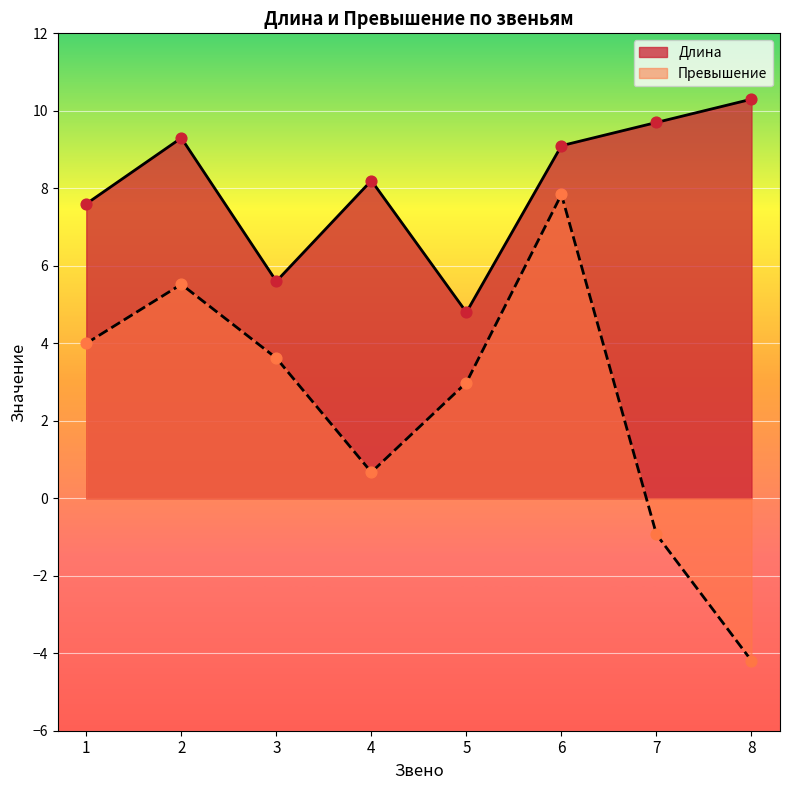

Which series contains the lowest Y value?

Превышение